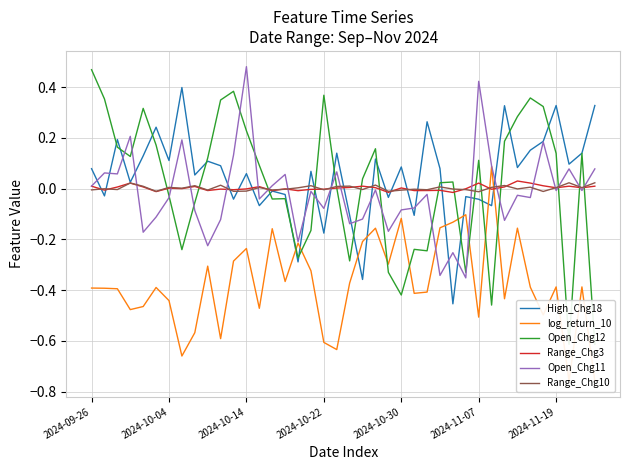

How many interior local valleys does the Range_Chg10 series have?

14